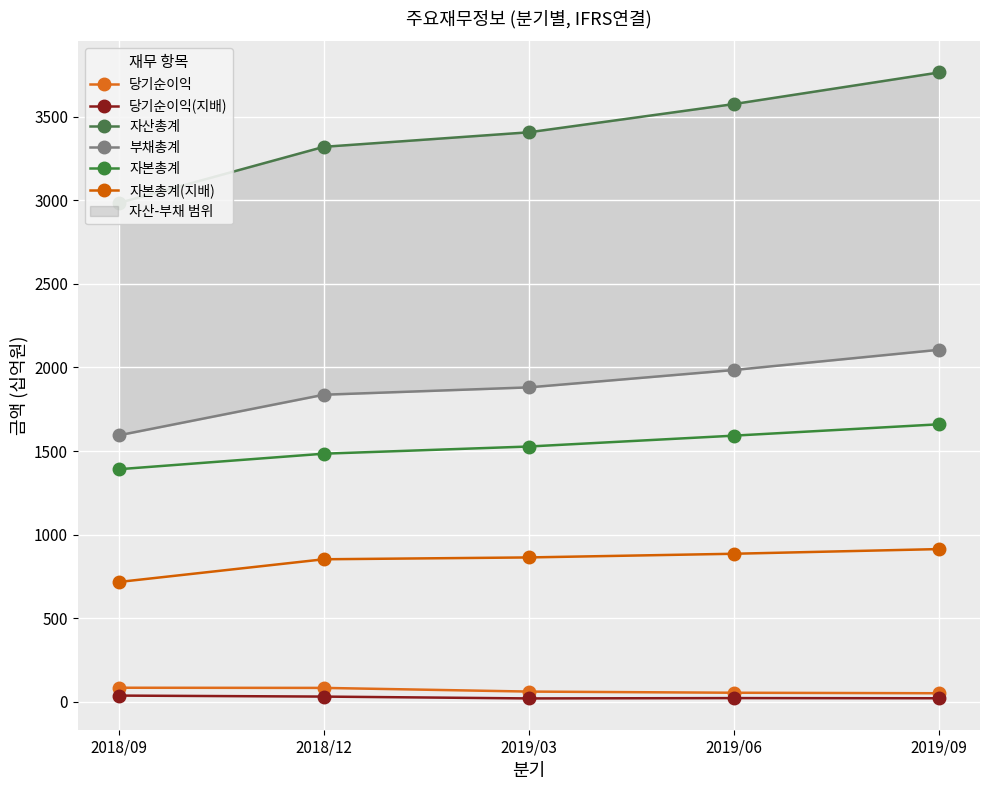

Reading left to right, transcribe all the data shown in this chart.

당기순이익: 83	82	60	53	50
당기순이익(지배): 36	30	19	21	20
자산총계: 2985	3321	3408	3577	3766
부채총계: 1594	1837	1881	1985	2106
자본총계: 1391	1484	1527	1592	1660
자본총계(지배): 716	852	863	885	913